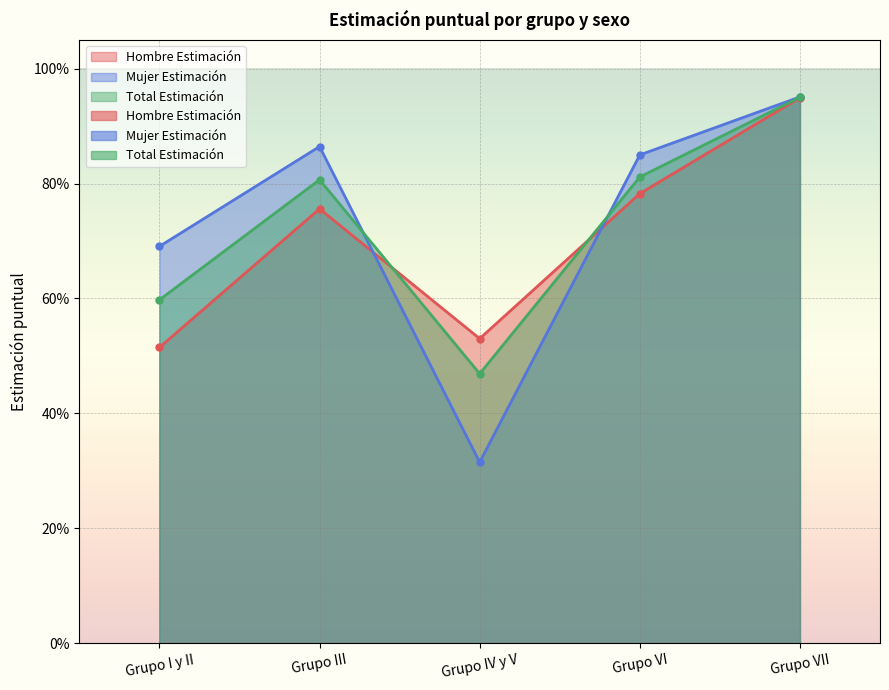

What is the label of the 4th point from the left?

Grupo VI